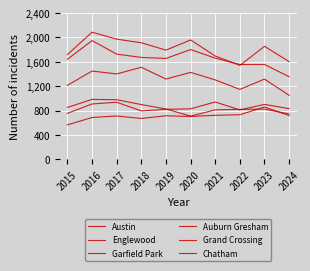

What is the maximum value for Austin?

2086